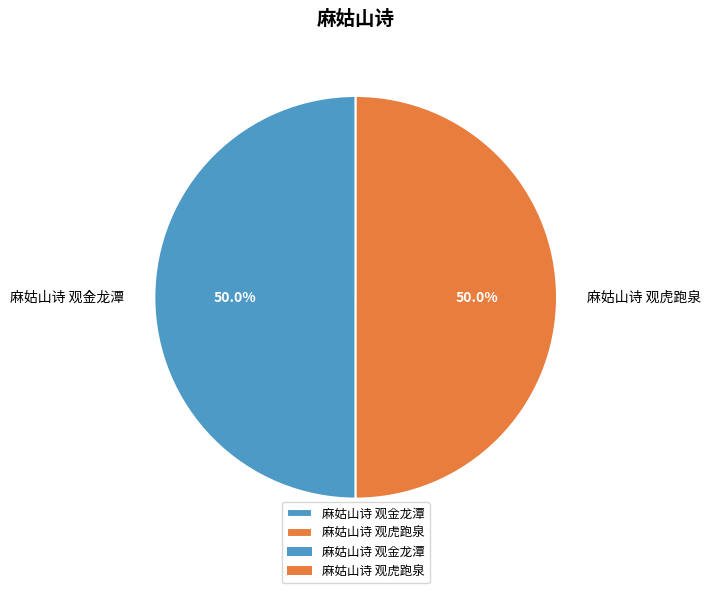

Count the number of slices in the pie.

2